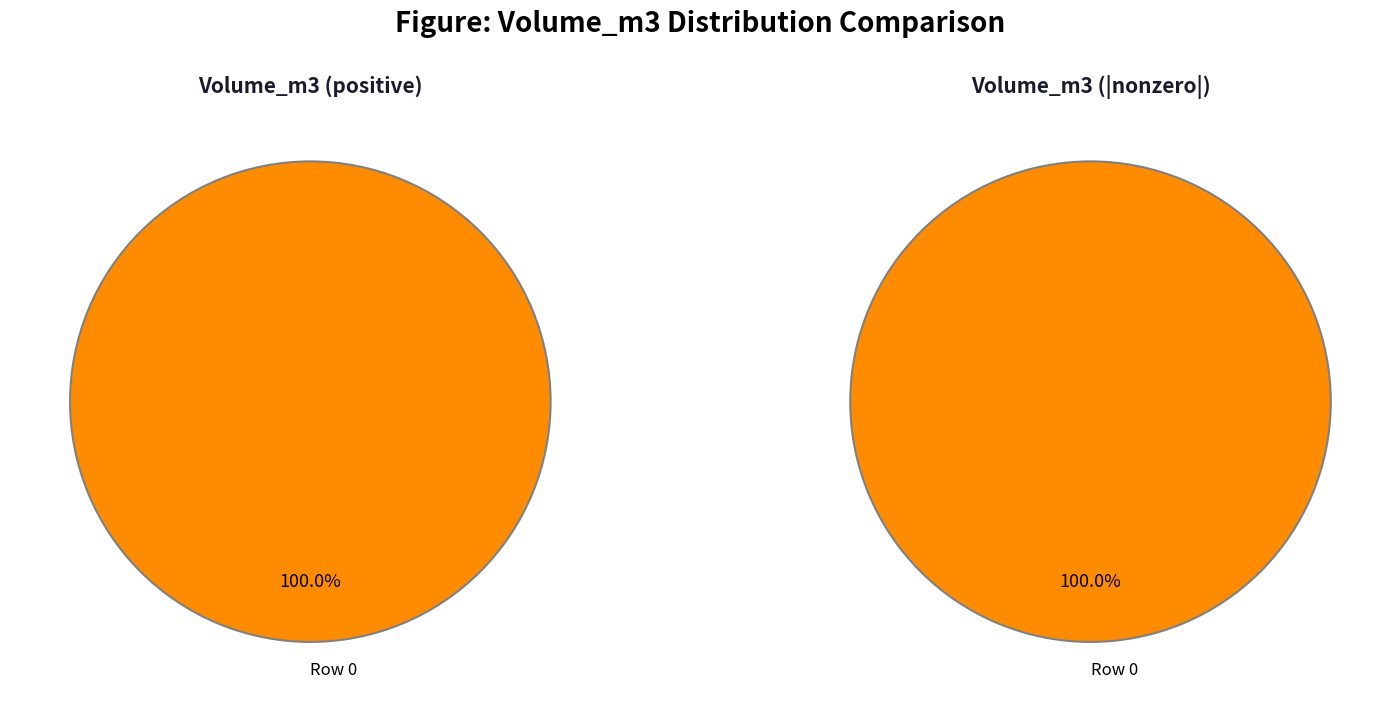

Is it true that 0 is 99% of the pie?

False